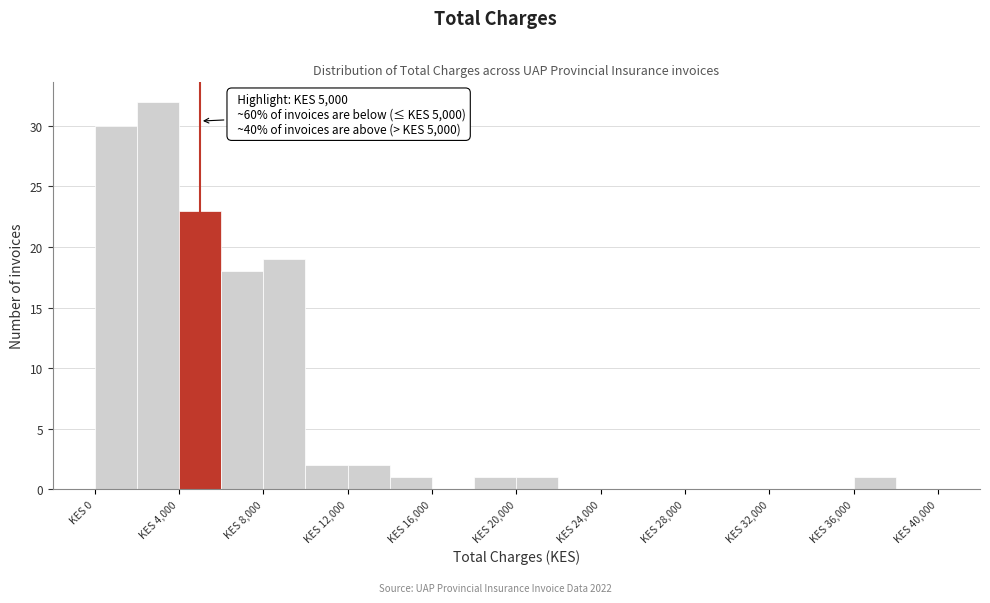

Which range on the x-axis has the tallest bar?

2000 to 4000